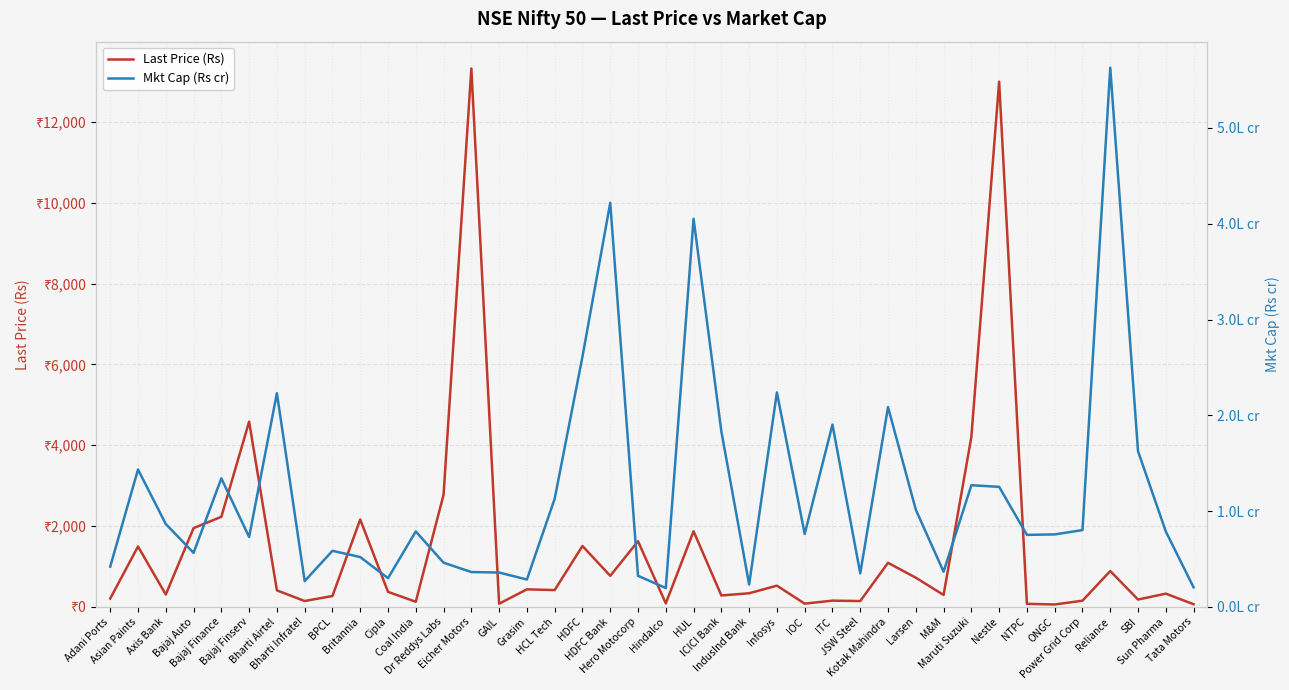

How many data points in Last Price (Rs) are above 409?

19